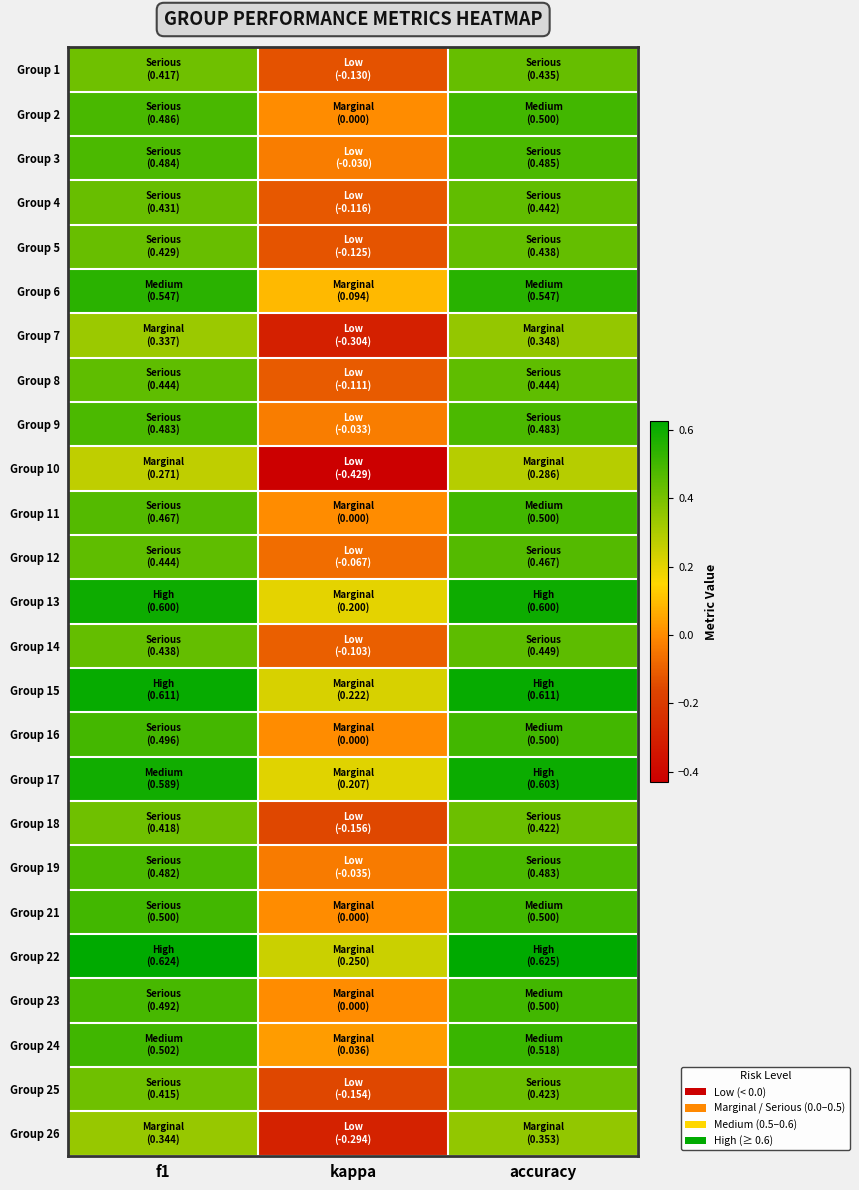

At how many categories does at least one series exceed 0?

3